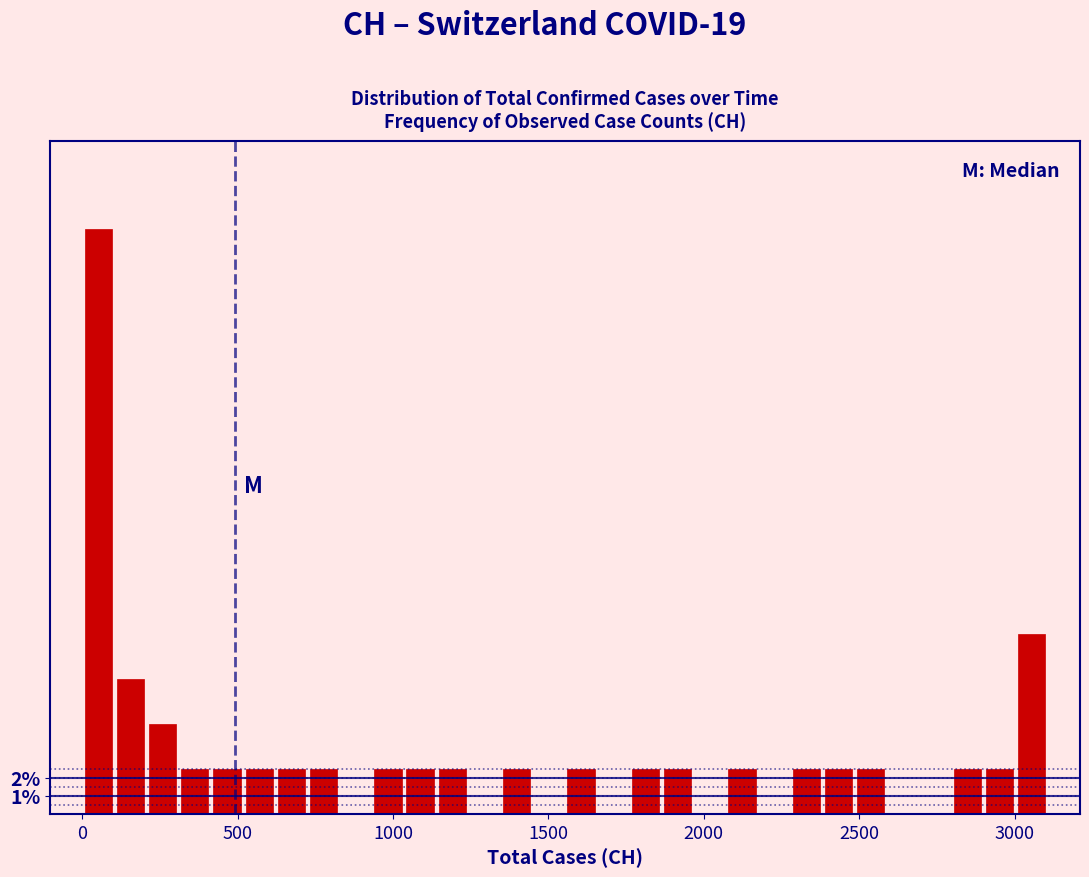

Around what value on the x-axis is the tallest bar? Give the approximate position of its centre, as read against the axis.

50